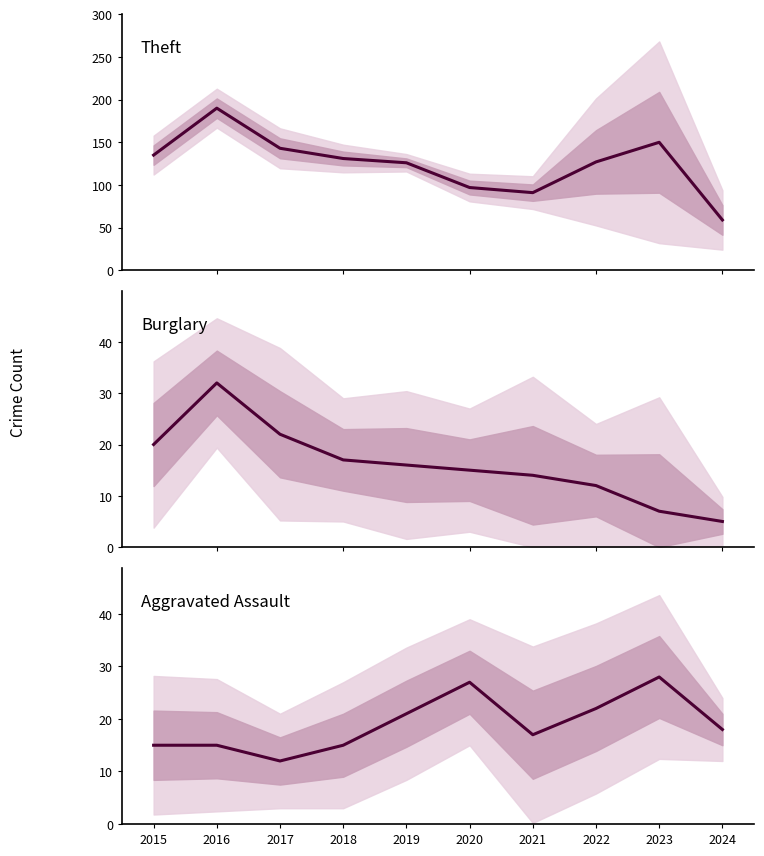

What is the average value of the Aggravated Assault series?

19